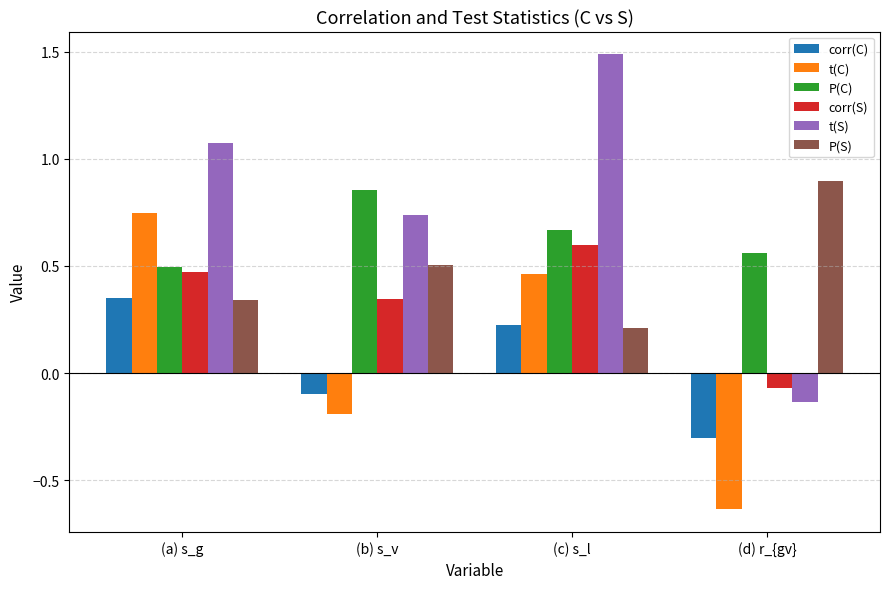

Rank the categories by P(C) value from lowest to highest.

(a) s_g, (d) r_{gv}, (c) s_l, (b) s_v